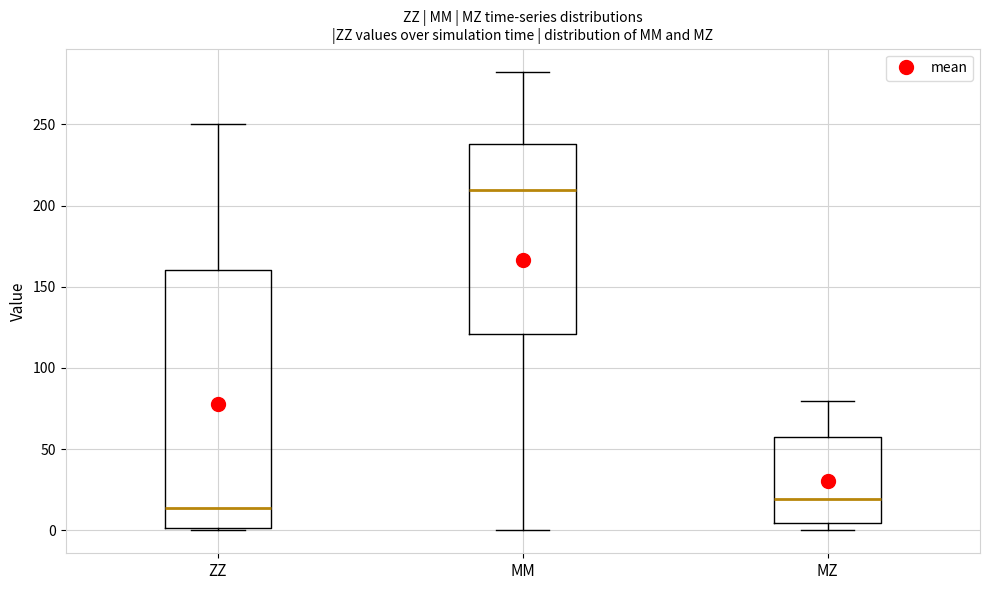

Where is the upper edge of the box for MM on the y-axis? The values are not printed on the chart, so give them approximately, as read against the axis.

240